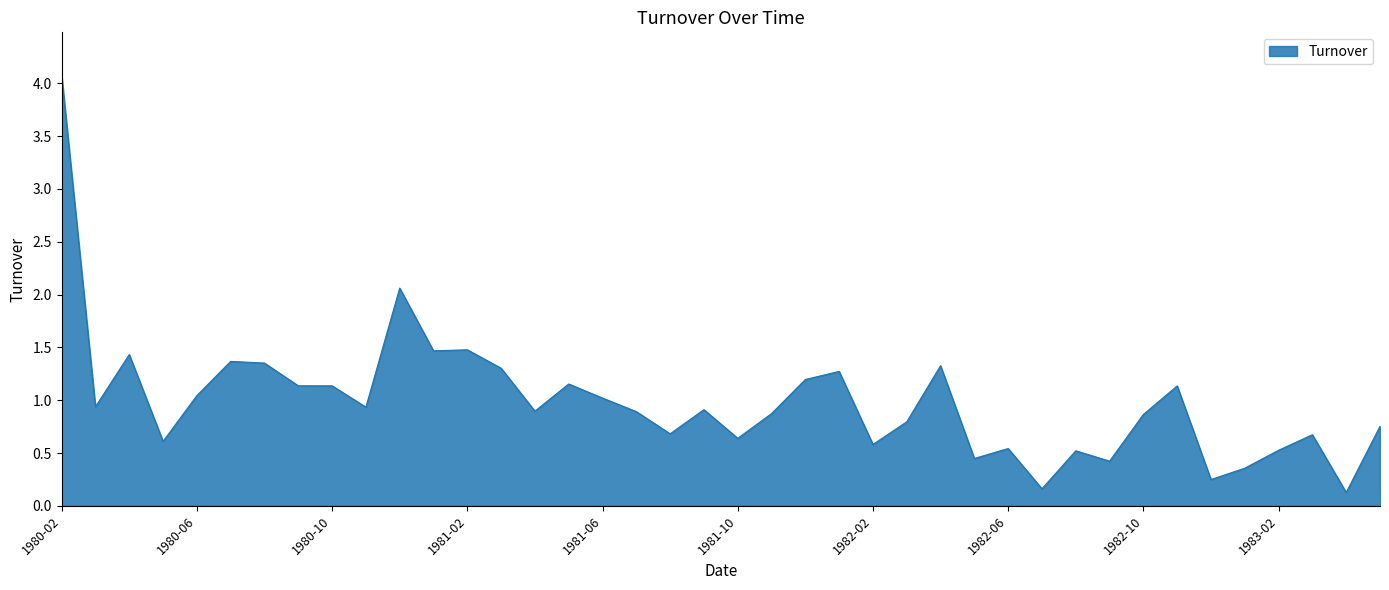

What is the difference between the maximum and minimum values?

3.9